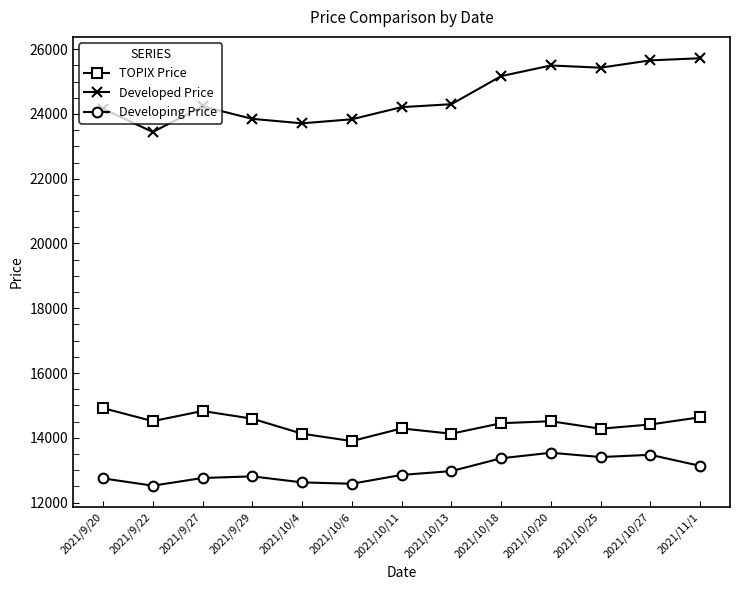

The value of Developed Price at 2021/10/11 is 24210. True or false?

True